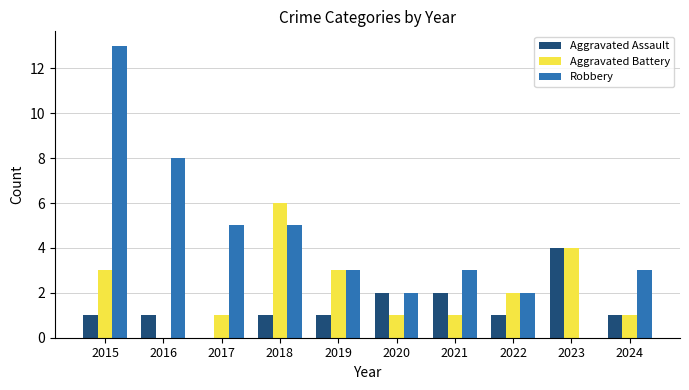

What is the average value of the Aggravated Assault series?

1